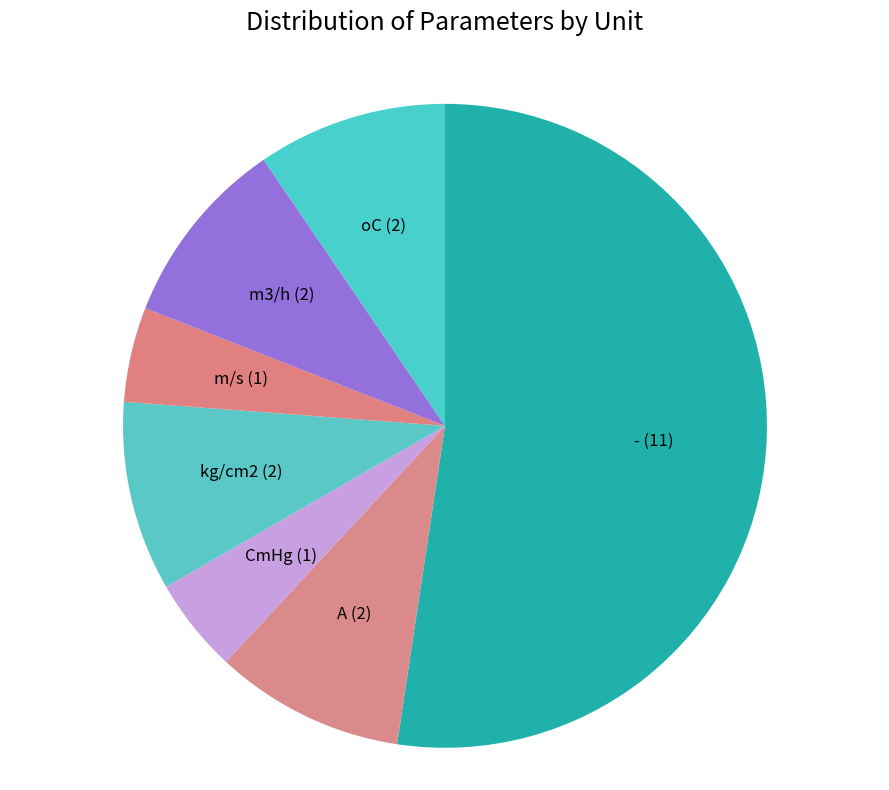

How many segments does this pie chart have?

7